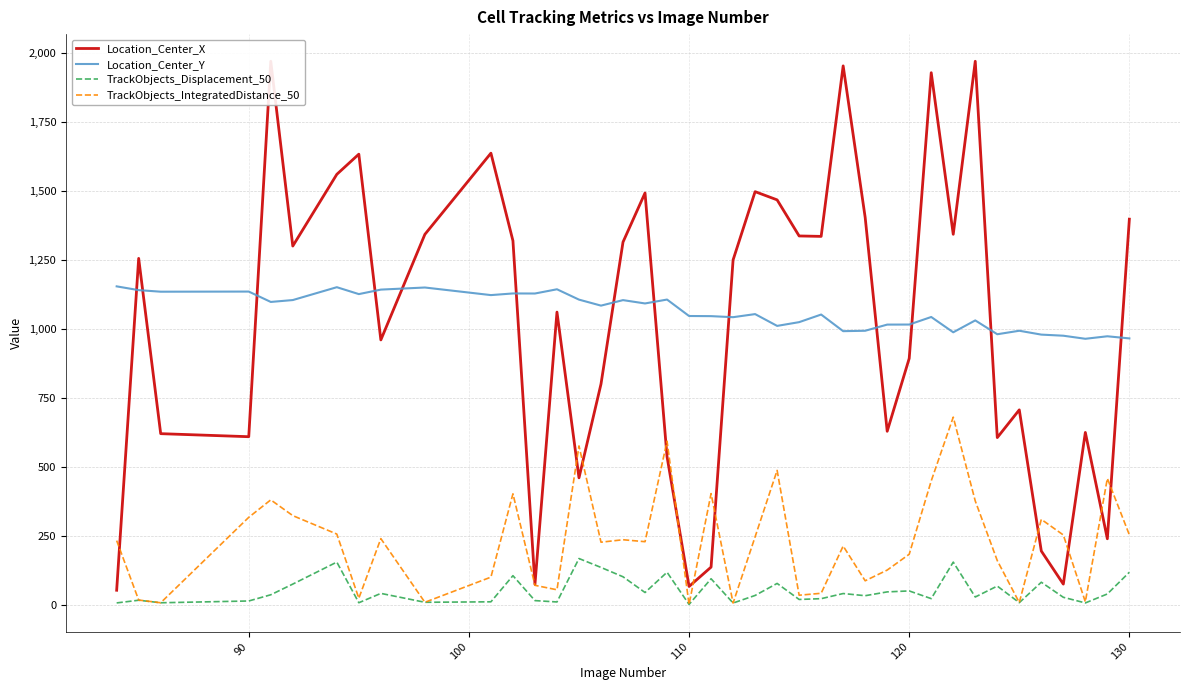

The value of Location_Center_Y at 90 is 1830.7. True or false?

False